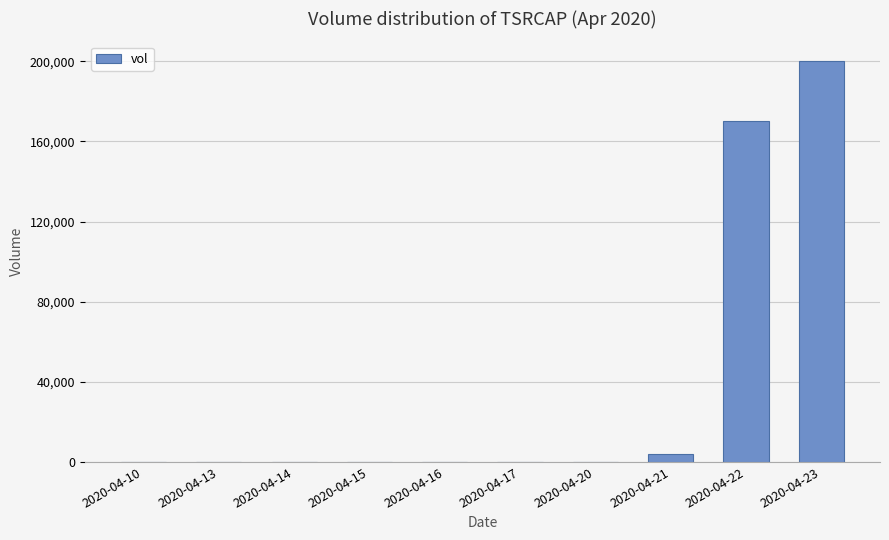

Which category has the highest value across all series?

2020-04-23